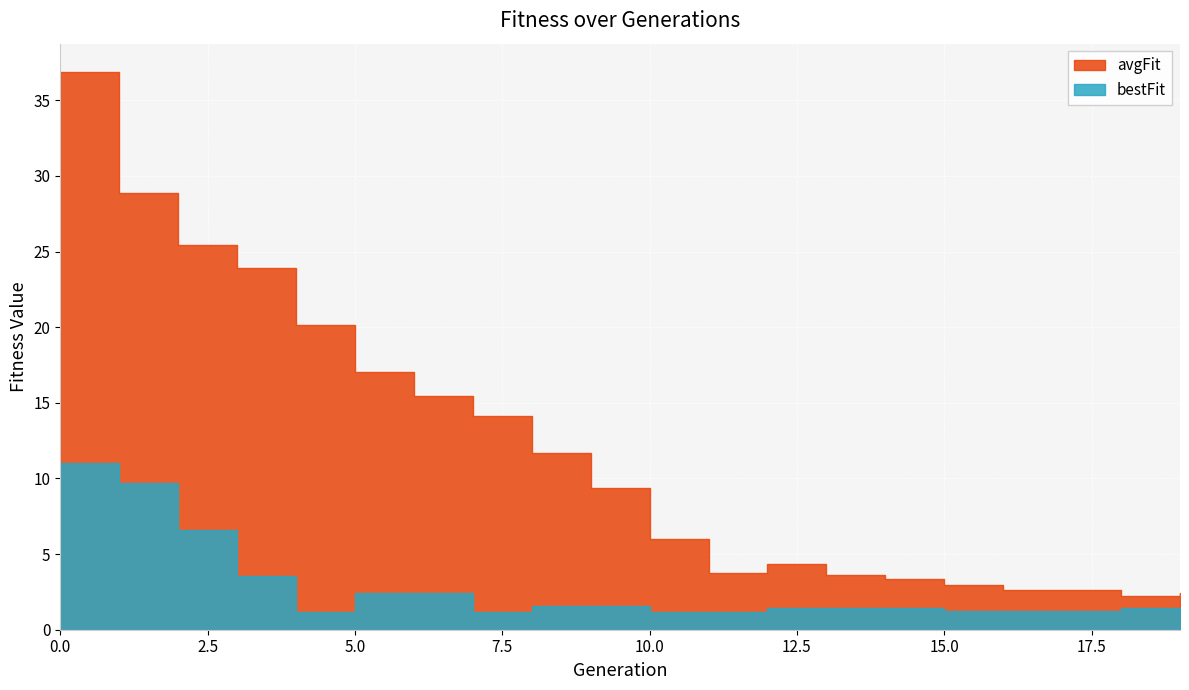

Reading left to right, extract all data points from this chart.

avgFit: 36.9	28.9	25.4	23.9	20.1	17.0	15.4	14.1	11.7	9.4	6.0	3.8	4.4	3.6	3.3	2.9	2.6	2.6	2.2	2.4
bestFit: 11.0	9.7	6.6	3.6	1.2	2.4	2.4	1.2	1.6	1.6	1.1	1.1	1.4	1.4	1.4	1.2	1.2	1.2	1.4	1.4